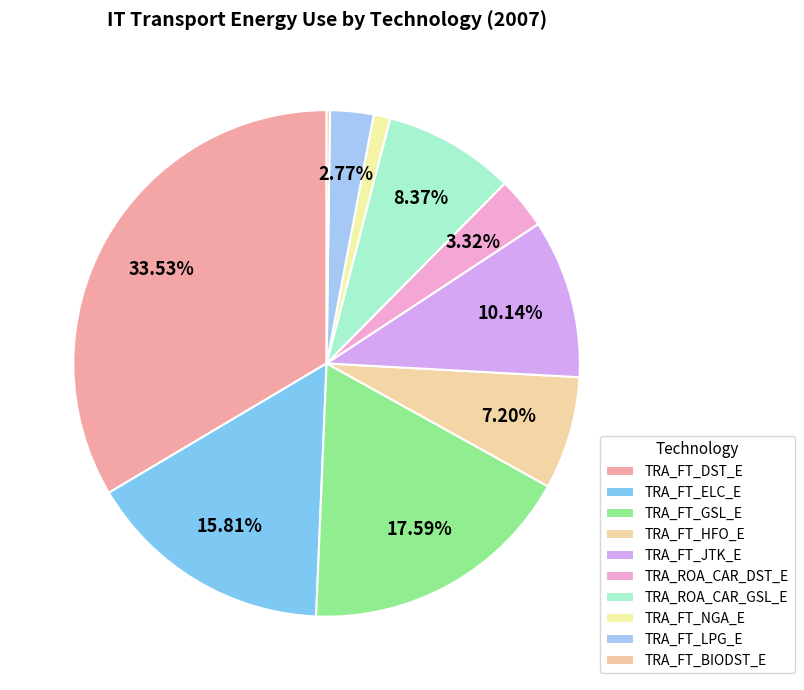

Rank the categories by value from lowest to highest.

TRA_FT_BIODST_E, TRA_FT_NGA_E, TRA_FT_LPG_E, TRA_ROA_CAR_DST_E, TRA_FT_HFO_E, TRA_ROA_CAR_GSL_E, TRA_FT_JTK_E, TRA_FT_ELC_E, TRA_FT_GSL_E, TRA_FT_DST_E